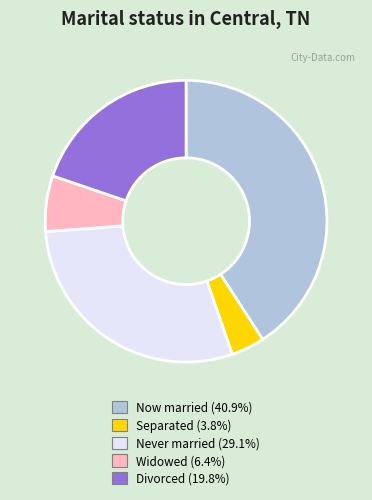

Does any single category account for the majority?

No